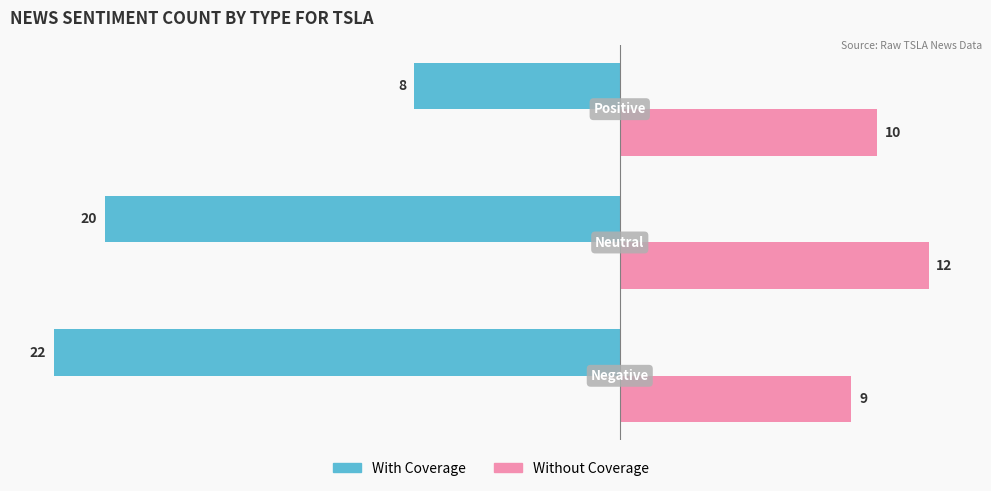

Which series has the widest spread of values?

With Coverage